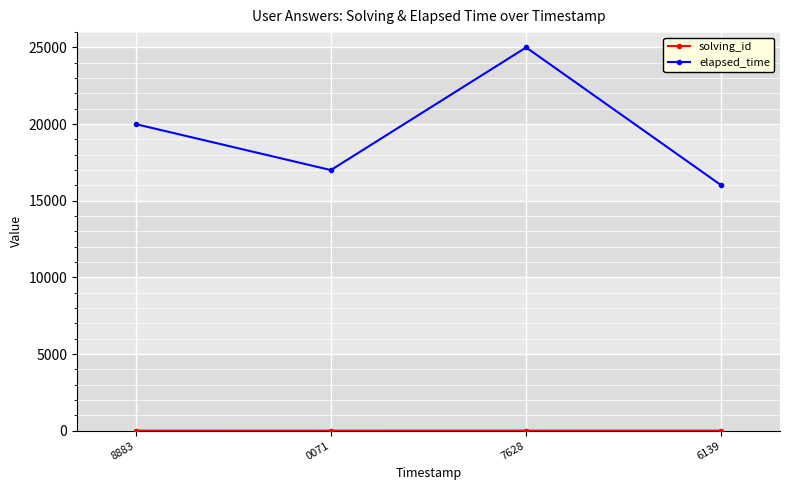

The elapsed_time series shows 25000 at 7628. True or false?

True